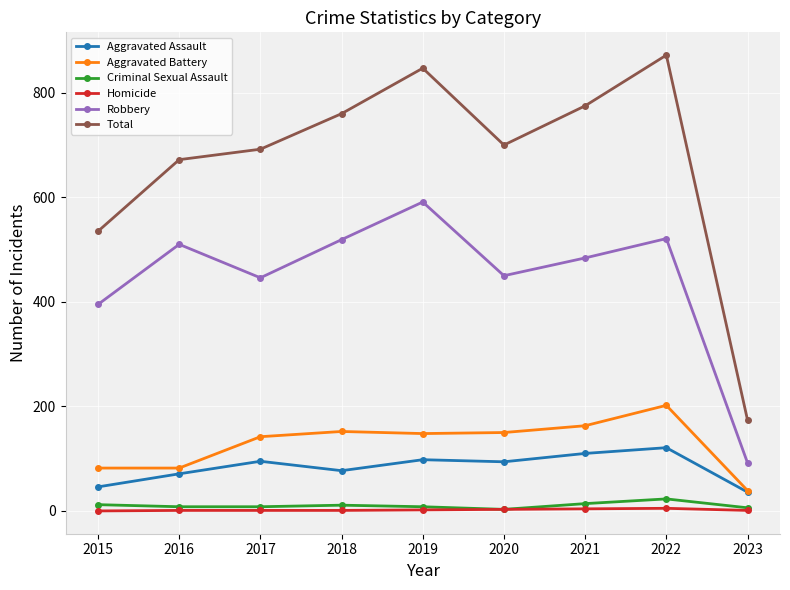

True or false: Aggravated Battery has more than 0 interior local peaks.

True